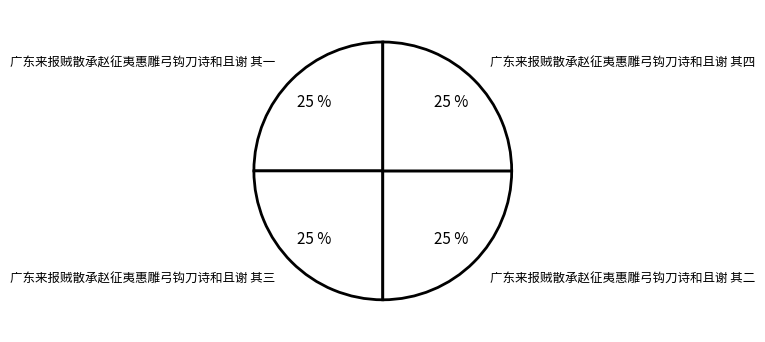

To the nearest percent, what percentage of the pie is 广东来报贼散承赵征夷惠雕弓钩刀诗和且谢 其一?

25%